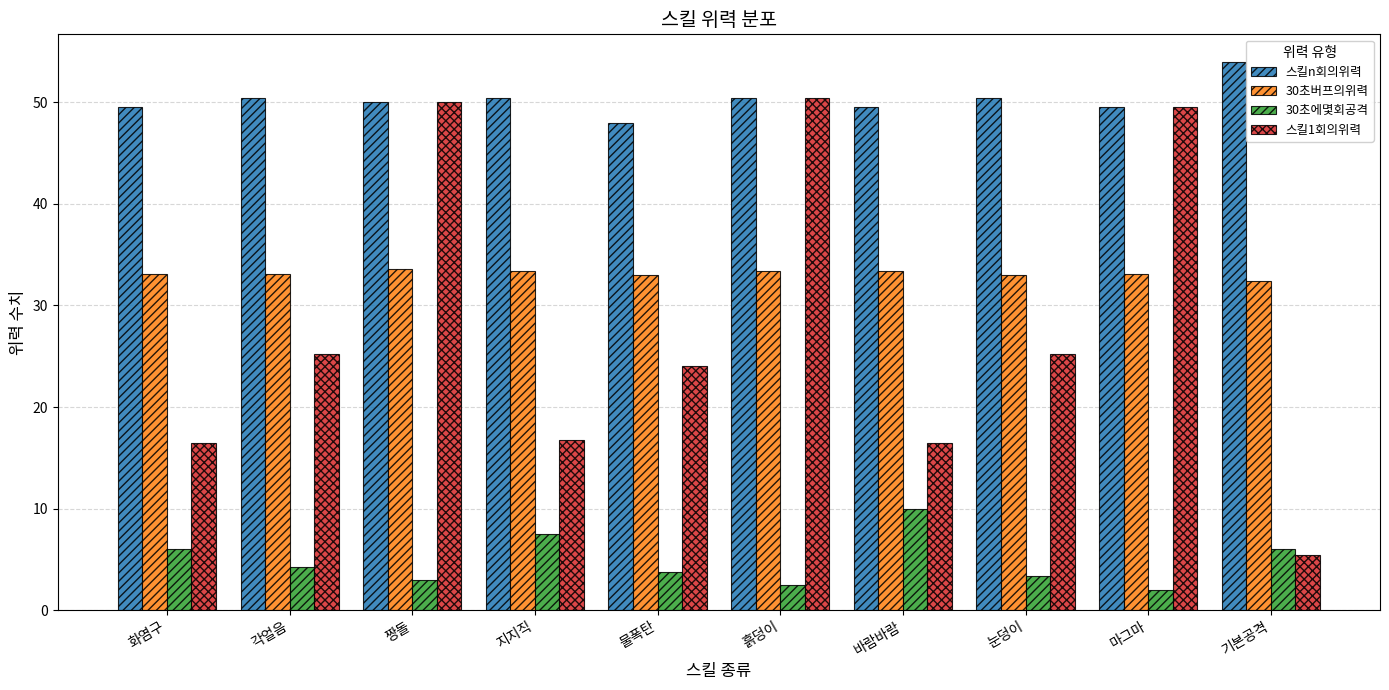

True or false: 30초버프의위력 has a value of 44.8 at 마그마.

False